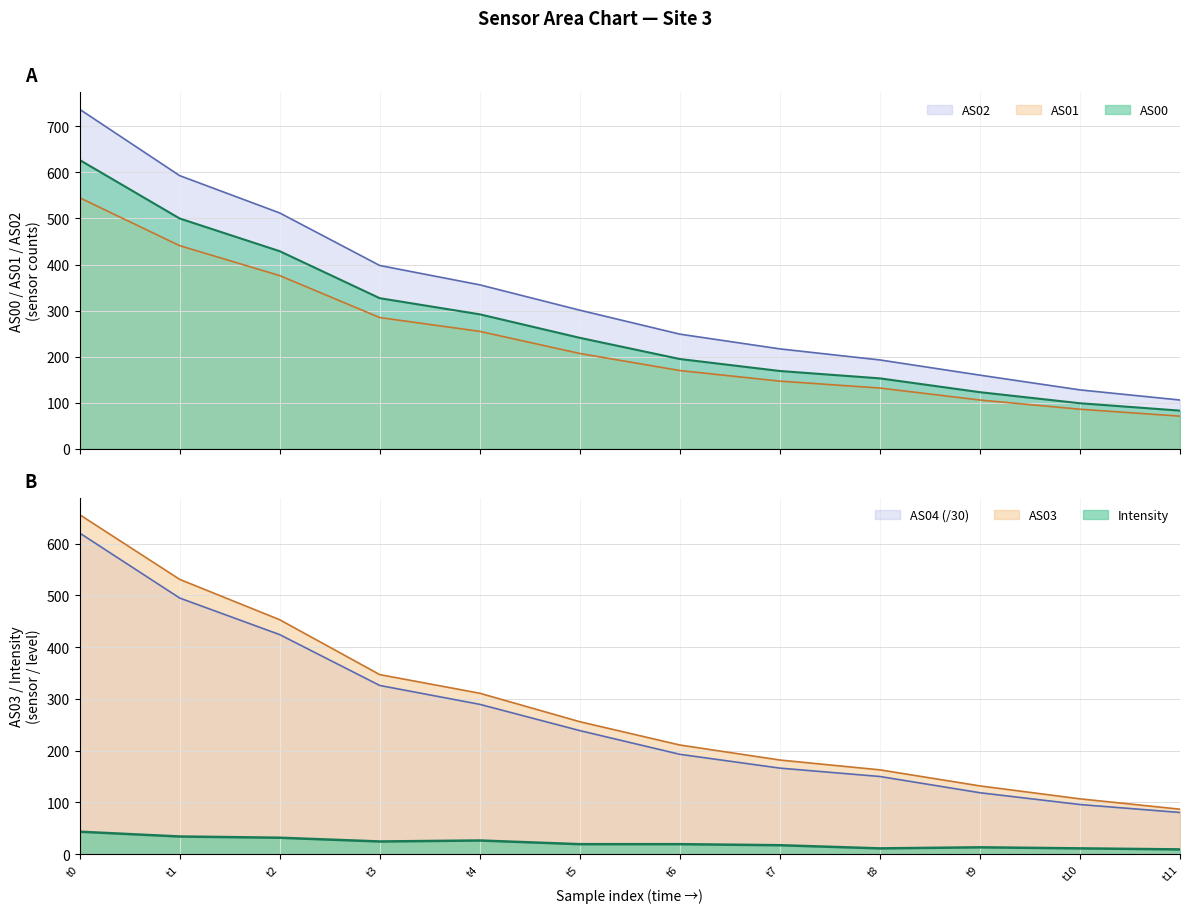

True or false: AS00 and AS03 intersect in this chart.

False